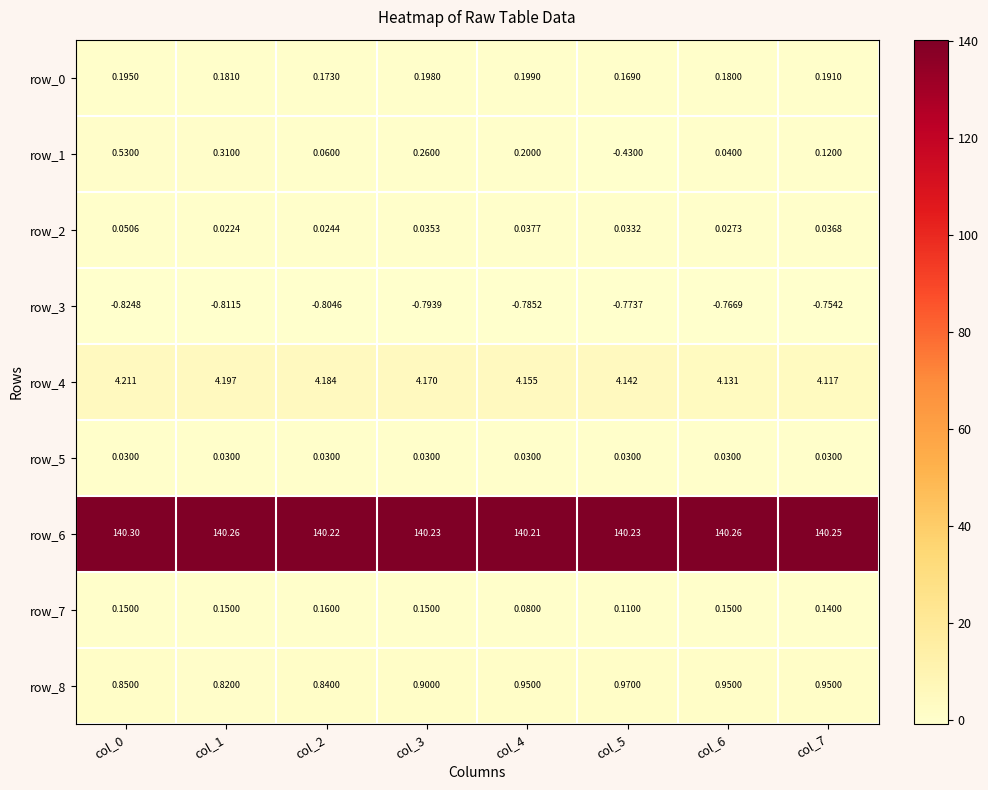

Is the value of row_8 at col_6 greater than the value of row_6 at col_4?

No